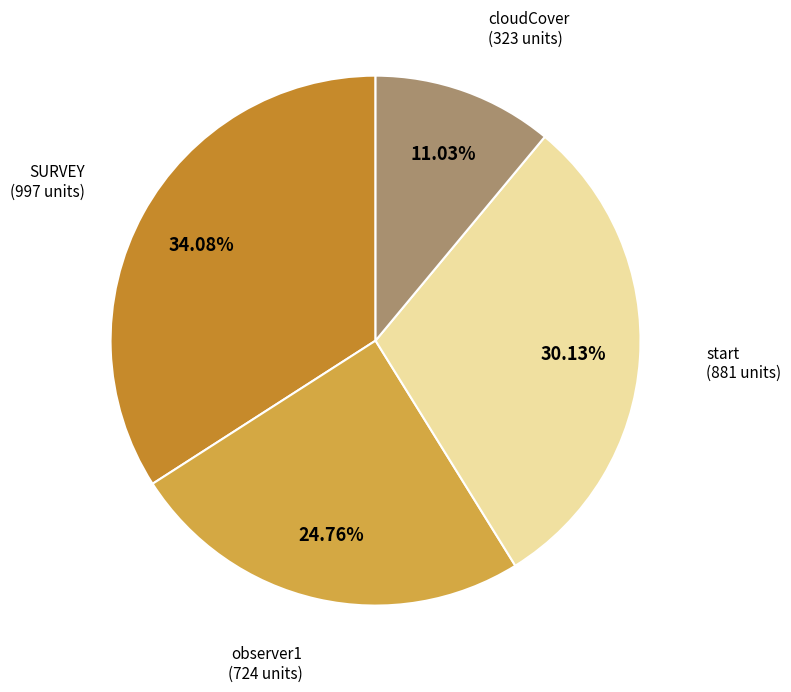

Is there any slice that represents more than half of the pie?

No